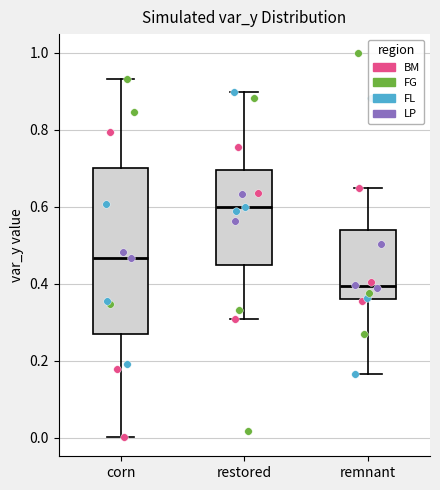

Reading left to right, read every box against the y-axis: the position of its median line, the range the box covers, and the ends of its whiskers. The values are not printed on the chart, so give them approximately, as read against the axis.

corn: median 0.46, box 0.26 to 0.70, whiskers 0.00 to 0.94
restored: median 0.60, box 0.44 to 0.70, whiskers 0.30 to 0.90
remnant: median 0.40, box 0.36 to 0.54, whiskers 0.16 to 0.64